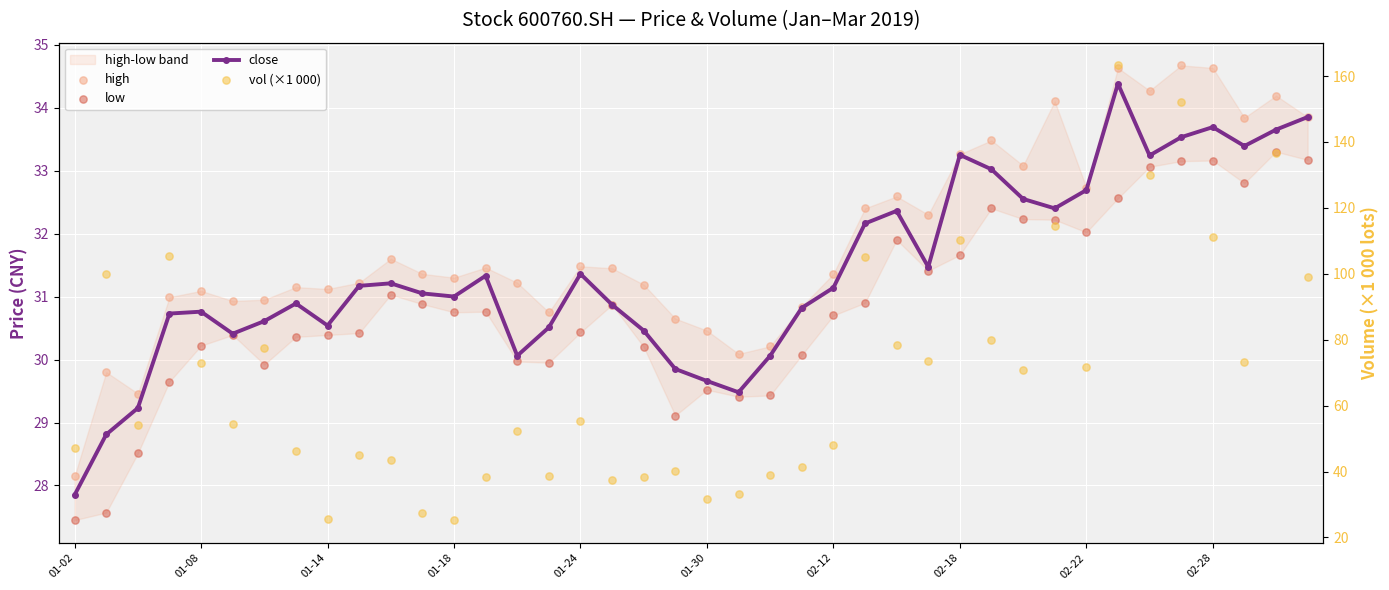

Which series contains the highest Y value?

vol (×1 000)